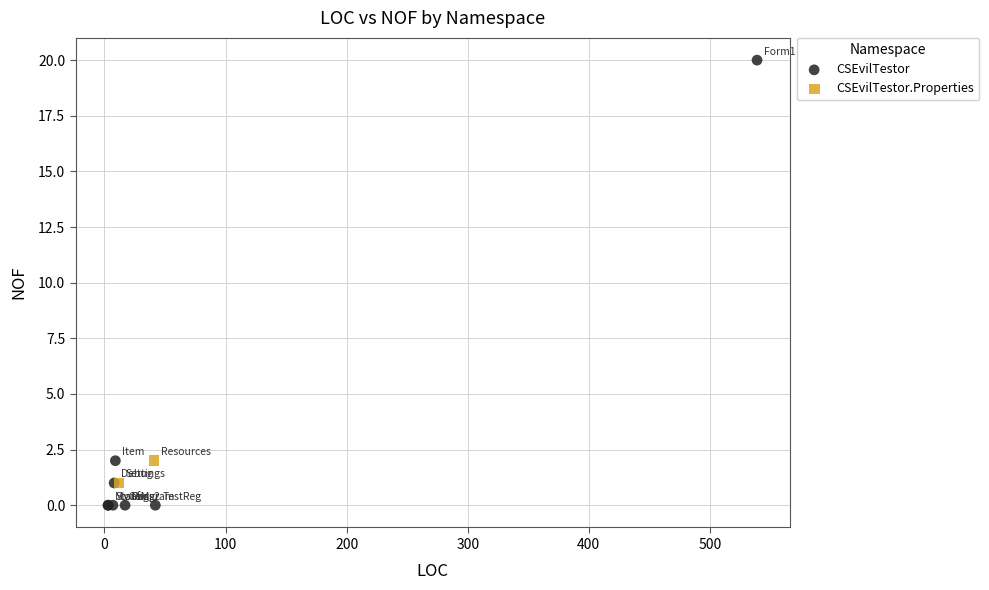

What are all the series names shown in the legend?

CSEvilTestor, CSEvilTestor.Properties